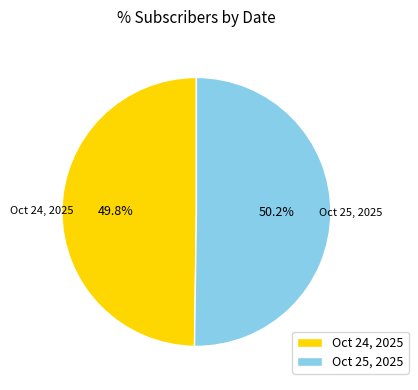

Is there any slice that represents more than half of the pie?

Yes